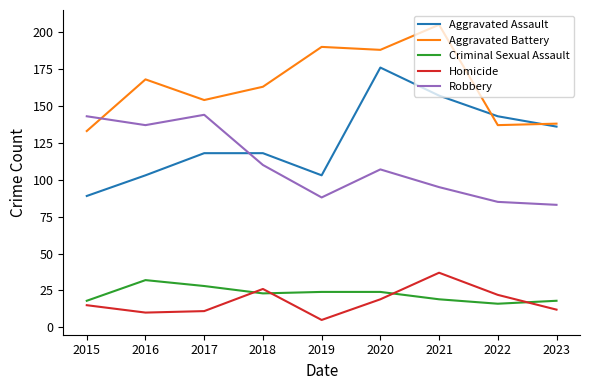

Rank the series at 2019 from lowest to highest value.

Homicide, Criminal Sexual Assault, Robbery, Aggravated Assault, Aggravated Battery